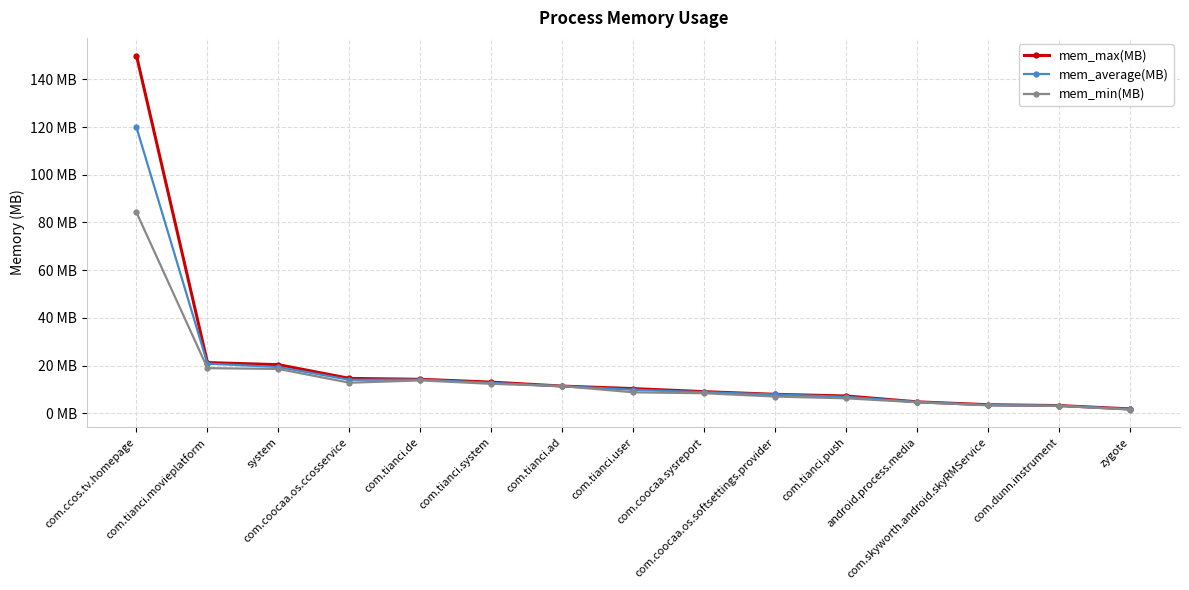

Where is the first local maximum for mem_min(MB)?

com.tianci.de